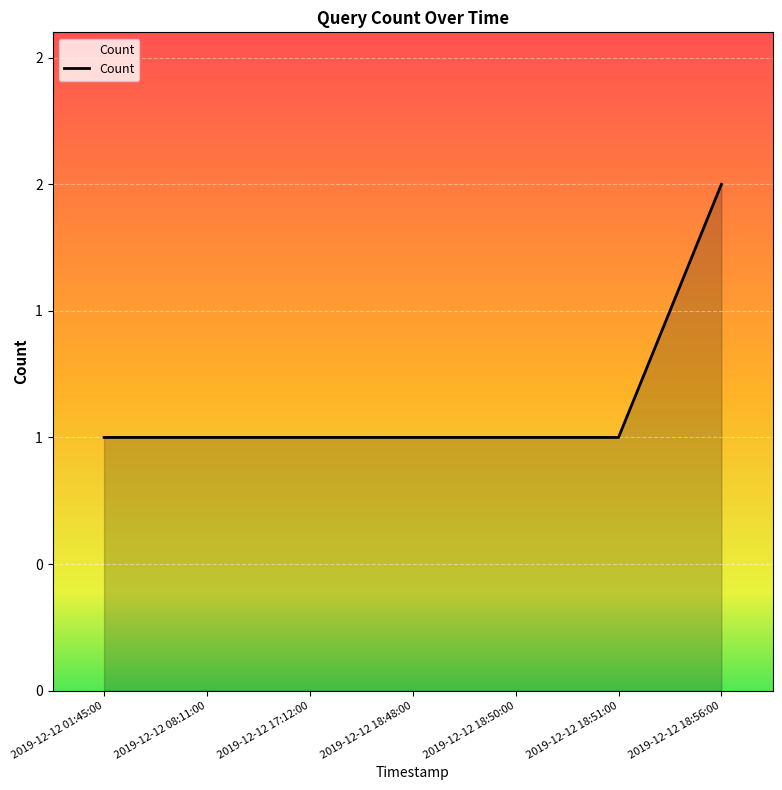

Reading left to right, transcribe all the data shown in this chart.

1	1	1	1	1	1	2